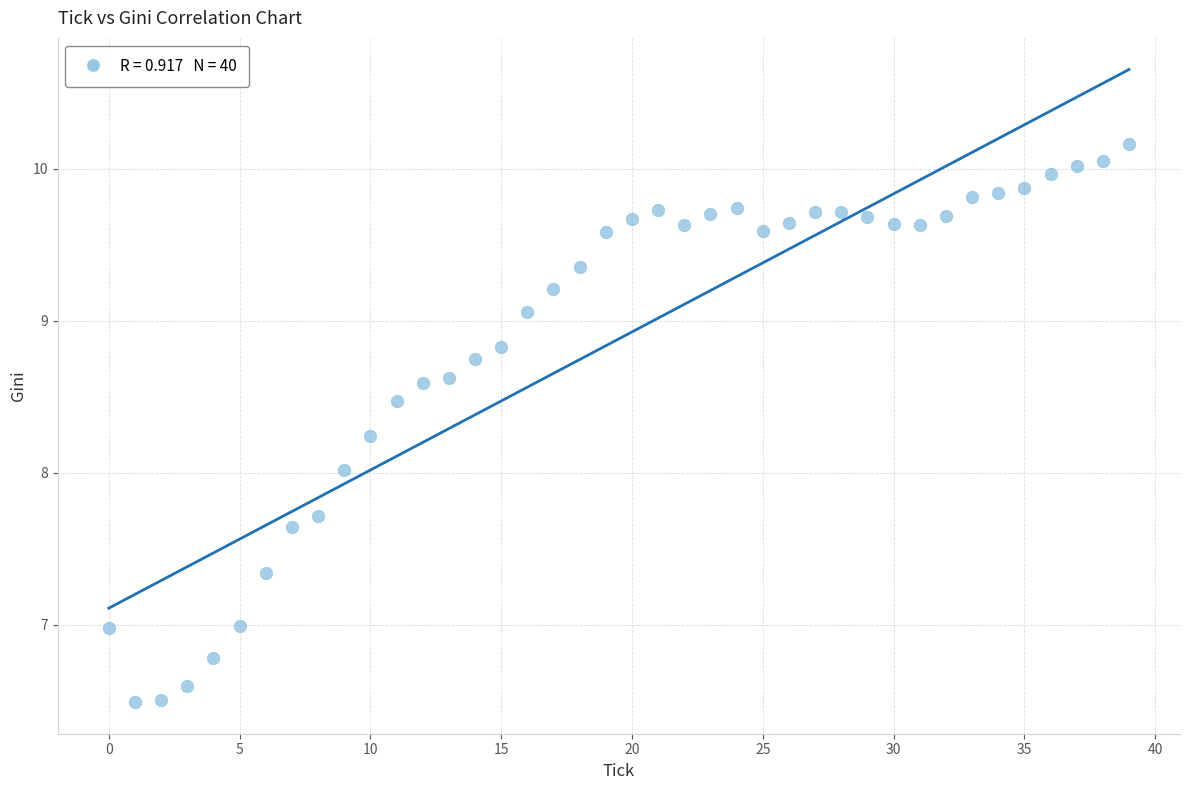

What is the range of Y values (max minus min)?

3.7